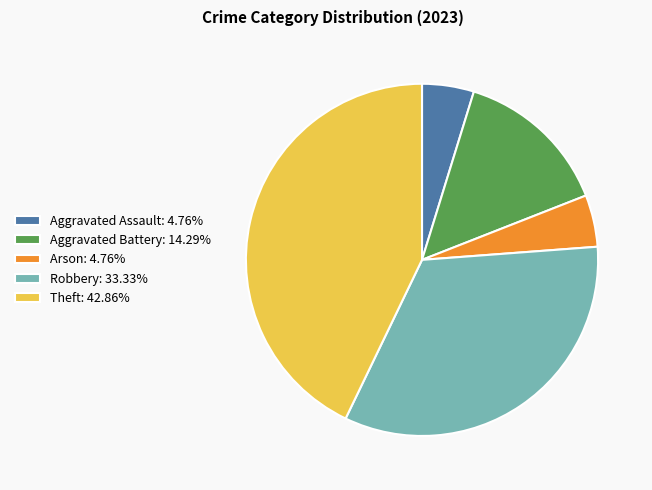

How many segments does this pie chart have?

5